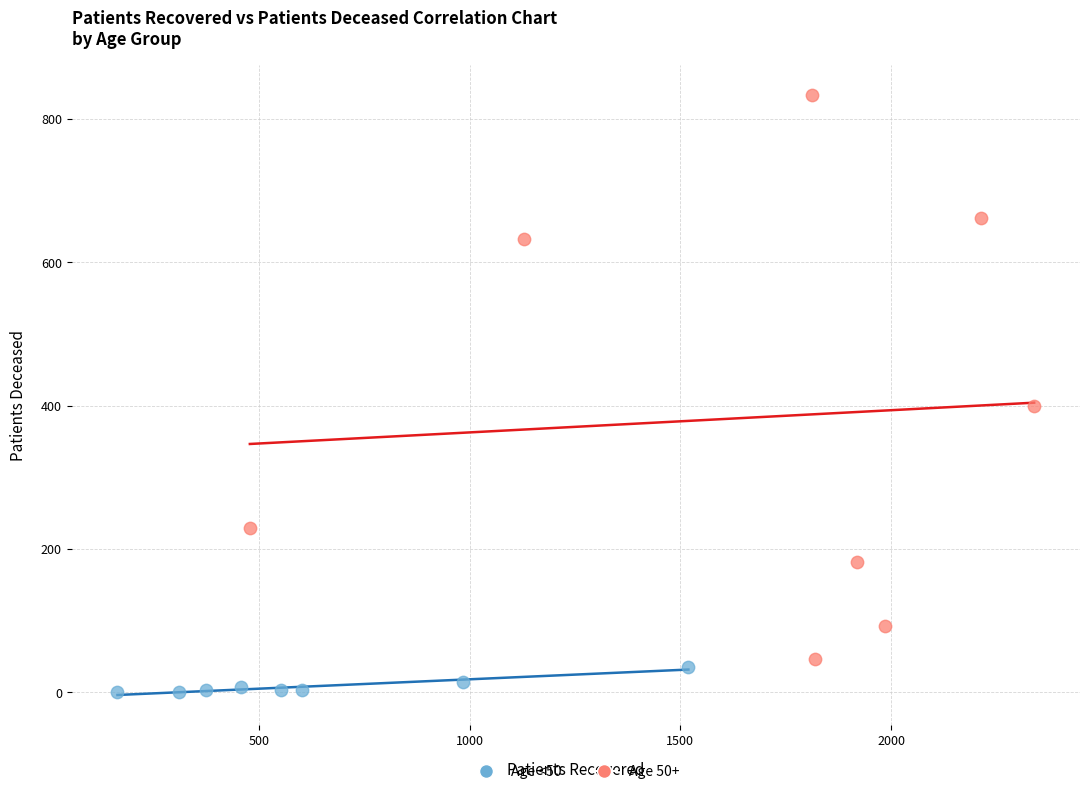

Which series has the largest Y range (max minus min)?

Age 50+